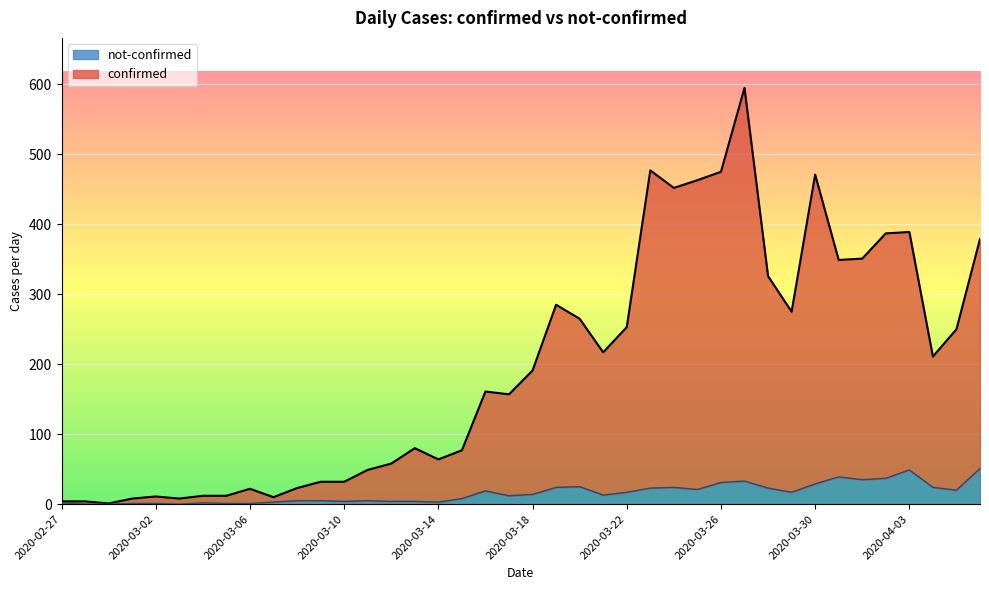

Rank the categories by confirmed value from highest to lowest.

2020-03-27, 2020-03-23, 2020-03-26, 2020-03-30, 2020-03-25, 2020-03-24, 2020-04-03, 2020-04-02, 2020-04-06, 2020-04-01, 2020-03-31, 2020-03-28, 2020-03-19, 2020-03-29, 2020-03-20, 2020-03-22, 2020-04-05, 2020-03-21, 2020-04-04, 2020-03-18, 2020-03-16, 2020-03-17, 2020-03-13, 2020-03-15, 2020-03-14, 2020-03-12, 2020-03-11, 2020-03-09, 2020-03-10, 2020-03-08, 2020-03-06, 2020-03-04, 2020-03-05, 2020-03-02, 2020-03-07, 2020-03-01, 2020-03-03, 2020-02-27, 2020-02-28, 2020-02-29